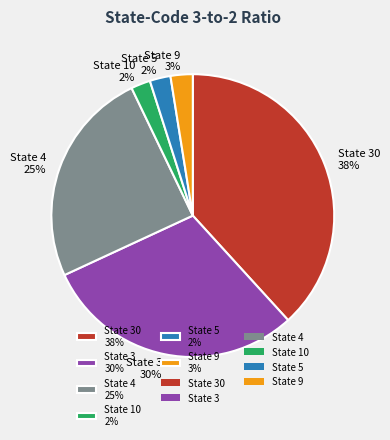

To the nearest percent, what portion does State 30 38% represent?

38%